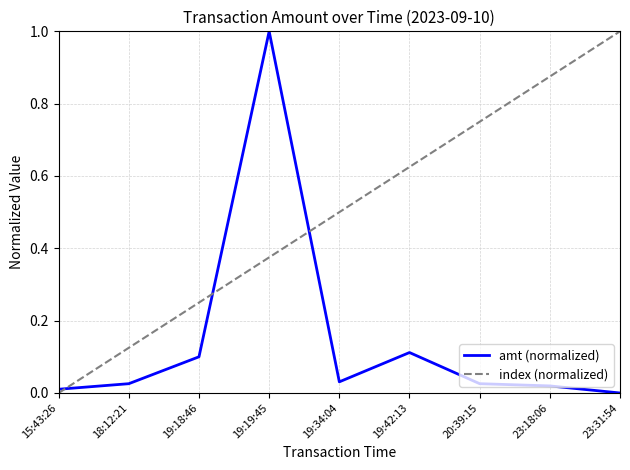

List the series in order of their overall mean, lowest first.

amt (normalized), index (normalized)